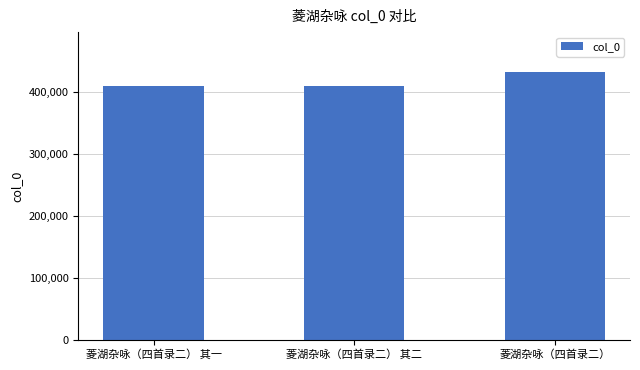

Read the value at 菱湖杂咏（四首录二） 其二.

409701